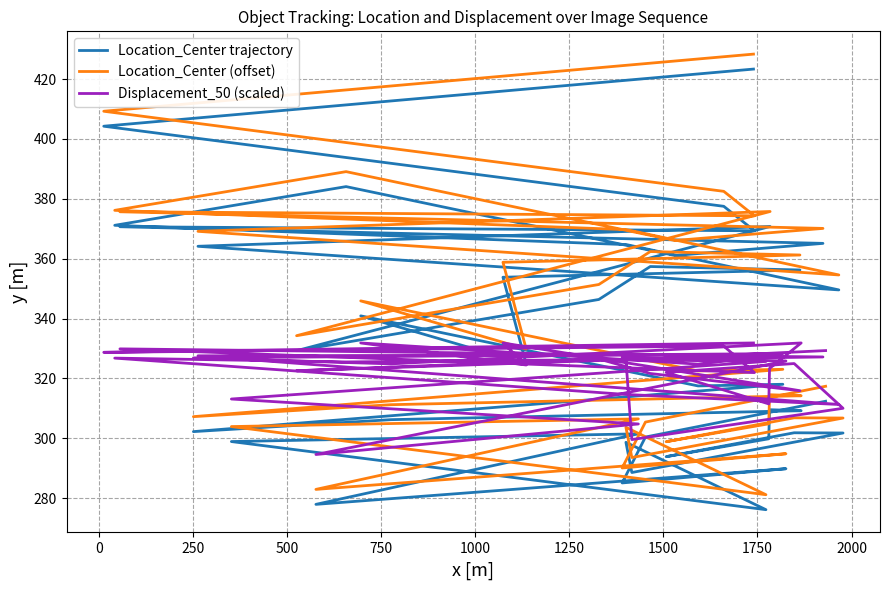

Reading left to right, what are all the values shown in this chart?

Location_Center trajectory: 423.3	404.3	377.5	369.3	370.7	365.1	361.1	384.1	371.2	364.7	349.6	364.1	370.8	329.3	346.4	357.4	356.2	353.8	324.8	340.9	317.5	318.1	302.2	306.2	309.2	309.6	299.8	293.9	301.9	301.8	288.6	298.7	276.2	298.9	301.5	277.9	289.9	285.1	300.4	312.4
Location_Center (offset): 428.3	409.3	382.5	374.3	375.7	370.1	366.1	389.1	376.2	369.7	354.6	369.1	375.8	334.3	351.4	362.4	361.2	358.8	329.8	345.9	322.5	323.1	307.2	311.2	314.2	314.6	304.8	298.9	306.9	306.8	293.6	303.7	281.2	303.9	306.5	282.9	294.9	290.1	305.4	317.4
Displacement_50 (scaled): 331.9	328.7	330.8	322.0	329.9	327.2	326.5	325.5	326.8	314.6	311.3	327.6	327.9	322.6	326.5	321.7	315.9	331.9	324.5	331.9	324.8	328.3	326.9	324.9	331.9	323.3	311.5	322.0	325.0	310.0	299.6	326.3	325.7	313.1	304.8	294.6	325.8	327.0	326.4	329.3